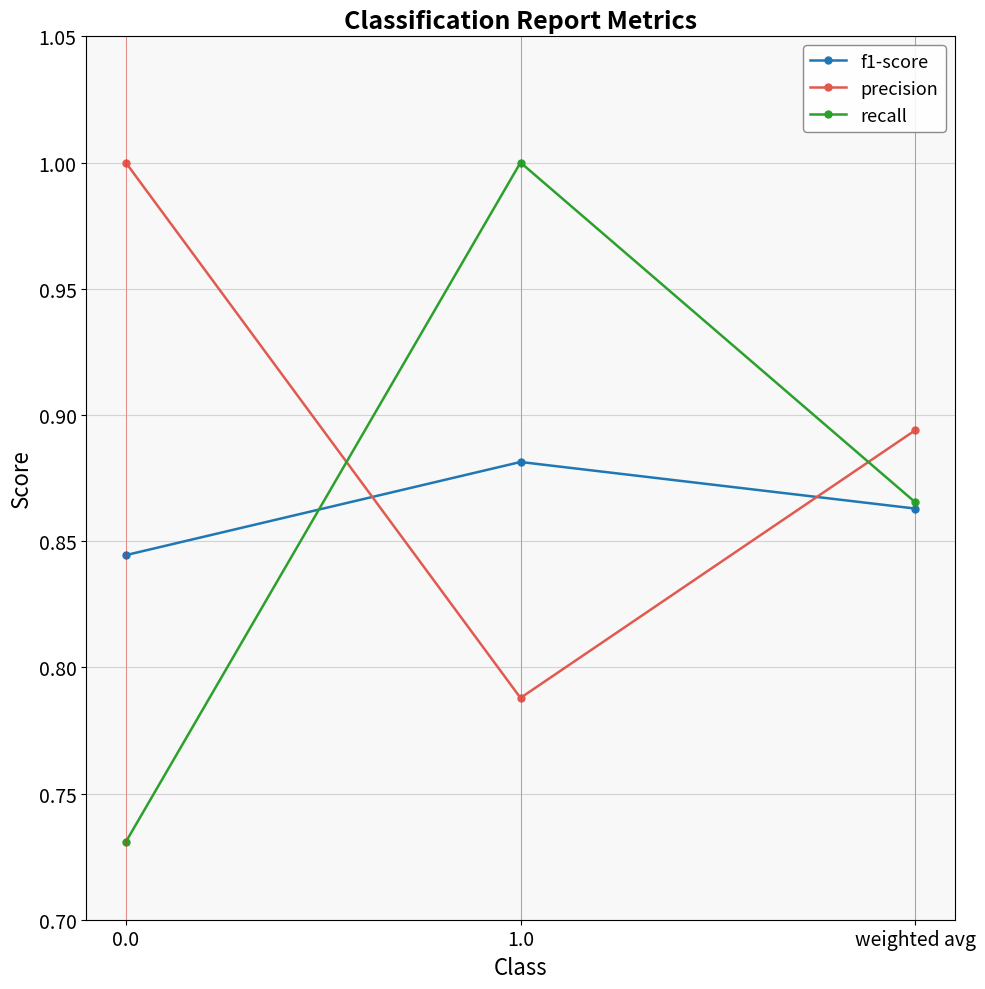

Which series has the largest range (max minus min)?

recall